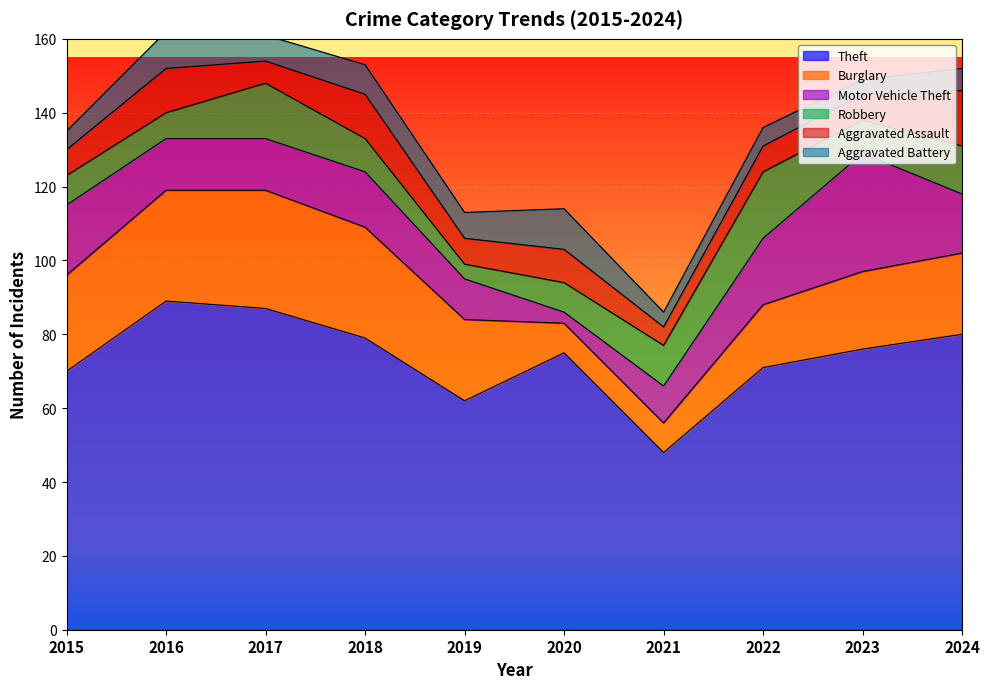

What is the value of the Aggravated Assault point at the 10th from the left?

15